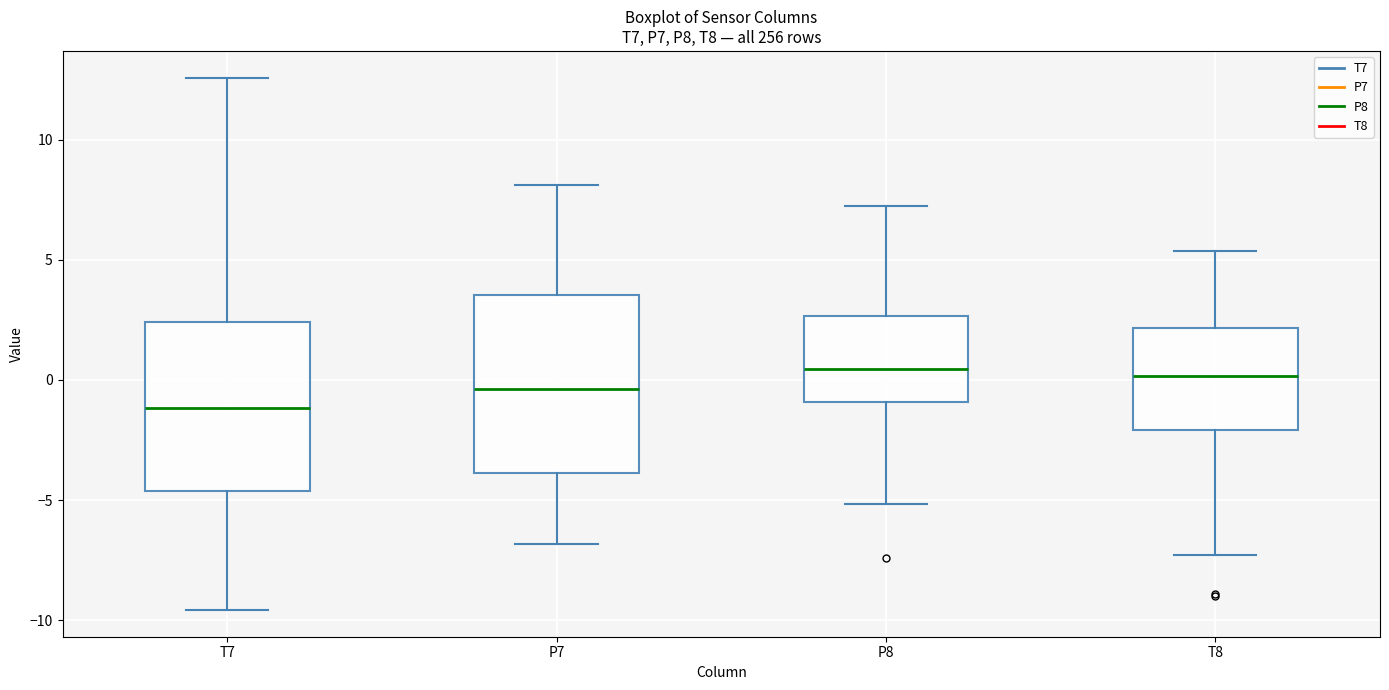

Where does the lower whisker of the box for T7 end on the y-axis? The values are not printed on the chart, so give them approximately, as read against the axis.

-9.5